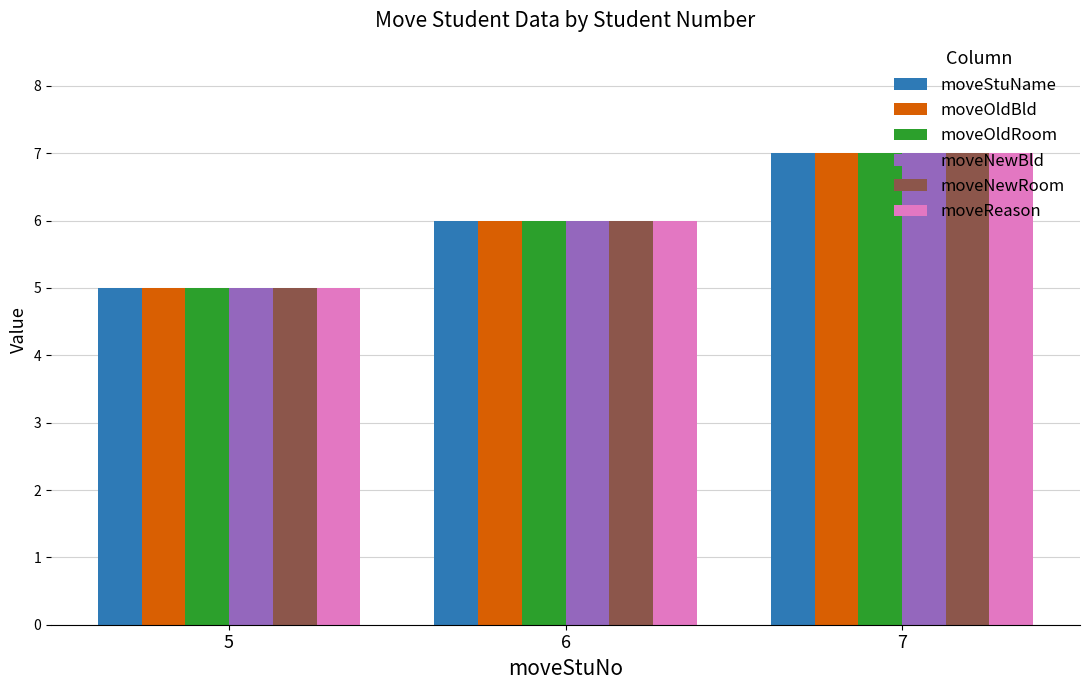

Are the bars grouped side by side (vs. stacked)?

Yes